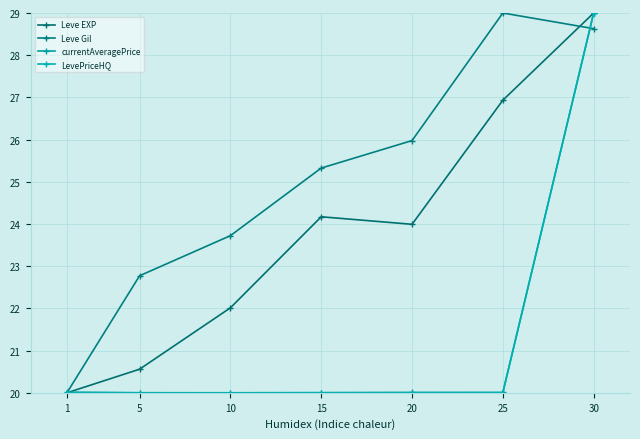

Between which two adjacent categories do Leve EXP and currentAveragePrice first intersect?

1 and 5